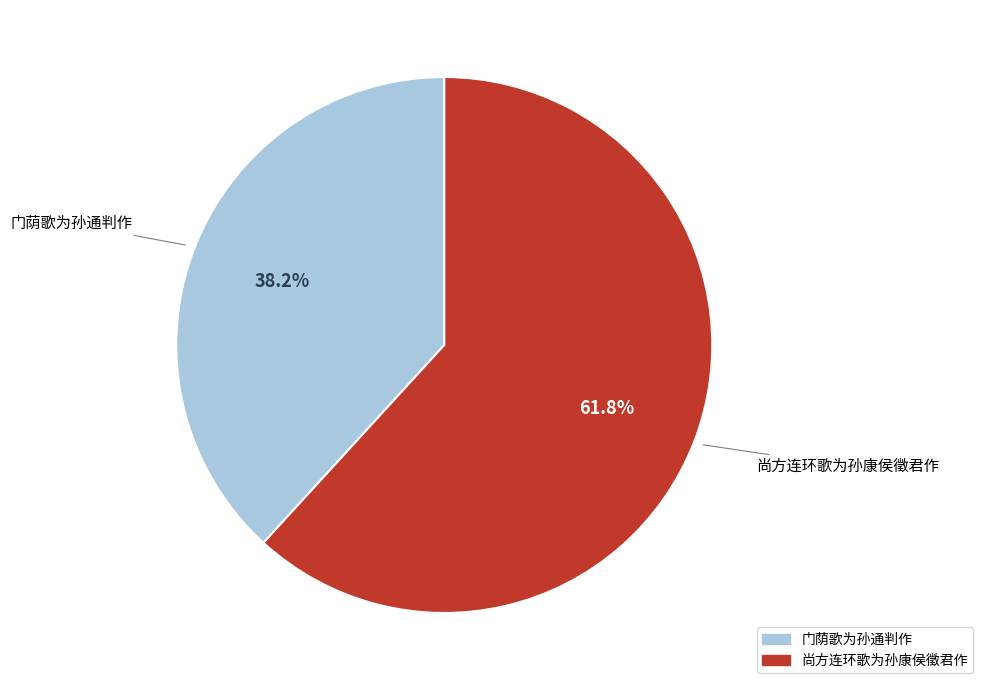

What is the ratio of the value at 尚方连环歌为孙康侯徵君作 to the value at 门荫歌为孙通判作?

1.6